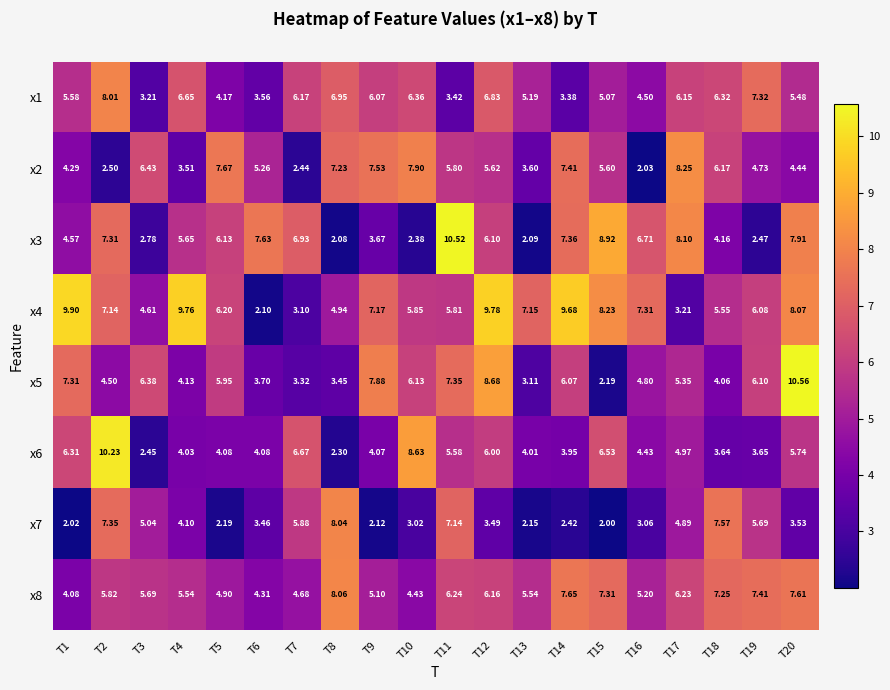

Is the value of x6 at T9 greater than the value of x1 at T2?

No